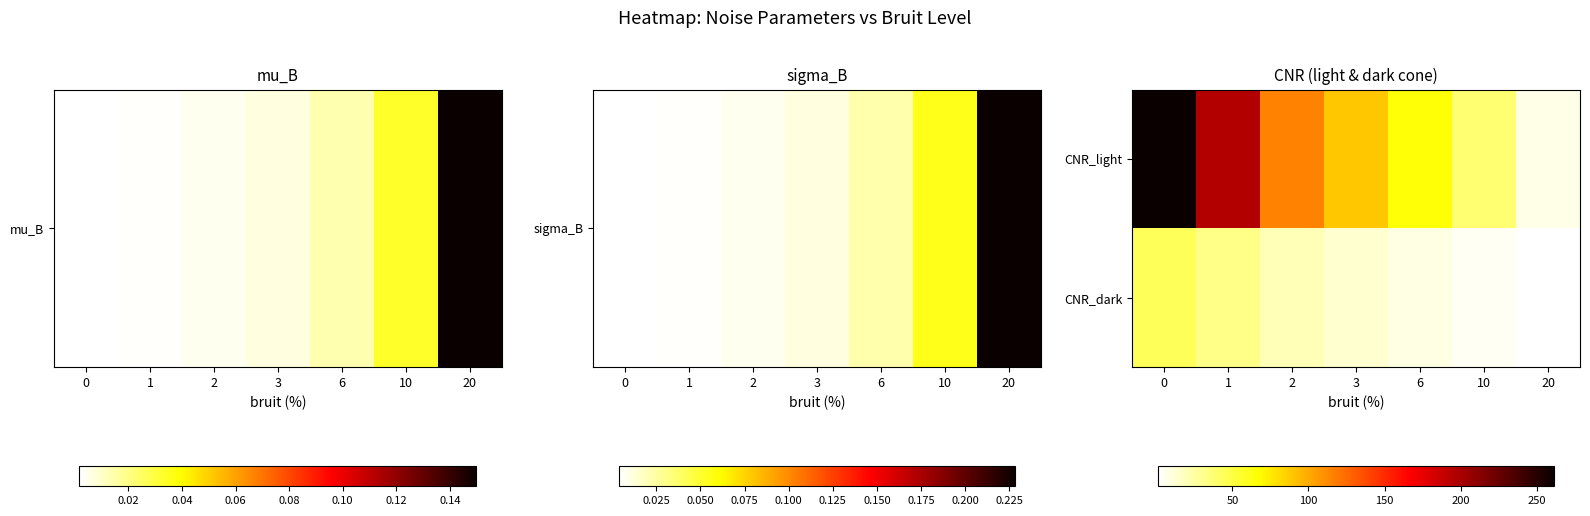

Reading left to right, what are all the values shown in this chart?

row_0: 261.6	196.2	115.4	88.7	65.9	38.0	7.3
row_1: 44.5	32.3	19.4	13.2	8.3	4.1	1.0